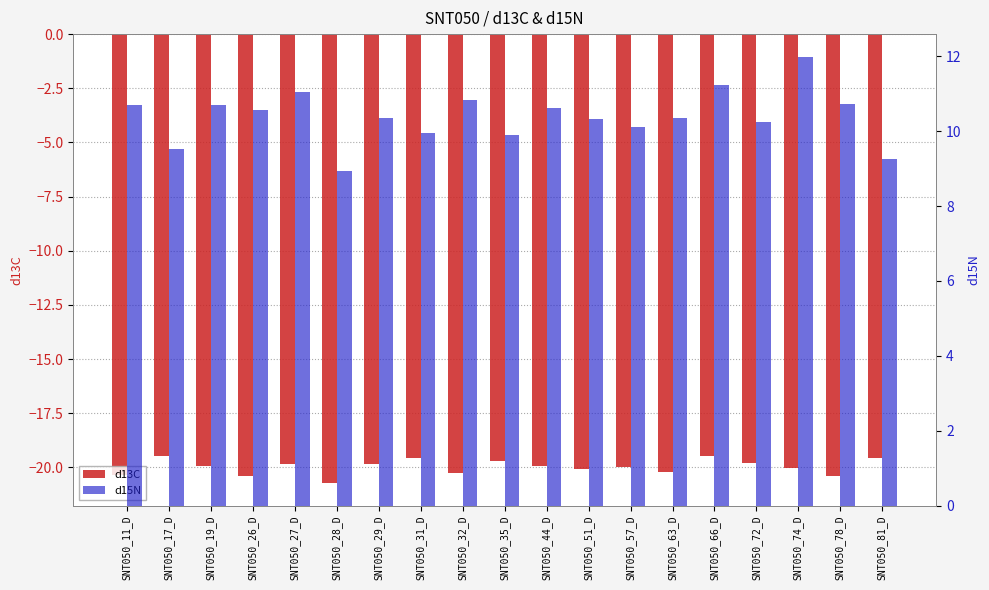

Reading right to left, list all the values displayed in this chart.

d13C: SNT050_81_D=-19.6	SNT050_78_D=-20.4	SNT050_74_D=-20.0	SNT050_72_D=-19.8	SNT050_66_D=-19.5	SNT050_63_D=-20.2	SNT050_57_D=-20.0	SNT050_51_D=-20.1	SNT050_44_D=-19.9	SNT050_35_D=-19.7	SNT050_32_D=-20.3	SNT050_31_D=-19.6	SNT050_29_D=-19.8	SNT050_28_D=-20.7	SNT050_27_D=-19.8	SNT050_26_D=-20.4	SNT050_19_D=-20.0	SNT050_17_D=-19.5	SNT050_11_D=-20.4
d15N: SNT050_81_D=9.3	SNT050_78_D=10.7	SNT050_74_D=12.0	SNT050_72_D=10.2	SNT050_66_D=11.2	SNT050_63_D=10.4	SNT050_57_D=10.1	SNT050_51_D=10.3	SNT050_44_D=10.6	SNT050_35_D=9.9	SNT050_32_D=10.8	SNT050_31_D=10.0	SNT050_29_D=10.4	SNT050_28_D=8.9	SNT050_27_D=11.0	SNT050_26_D=10.6	SNT050_19_D=10.7	SNT050_17_D=9.5	SNT050_11_D=10.7